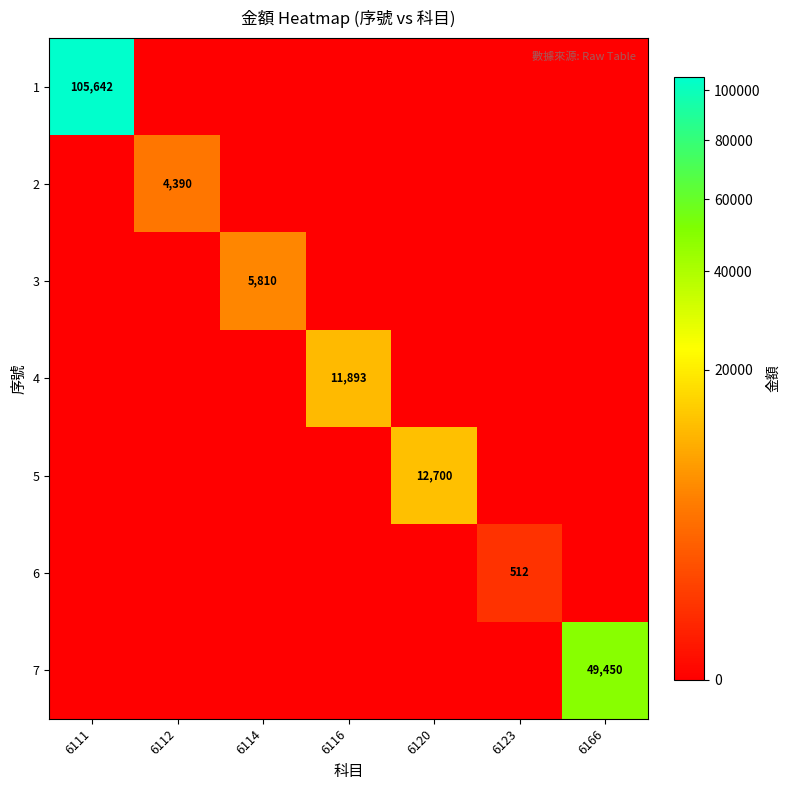

Is it true that 2 equals 6139 at 6112?

False